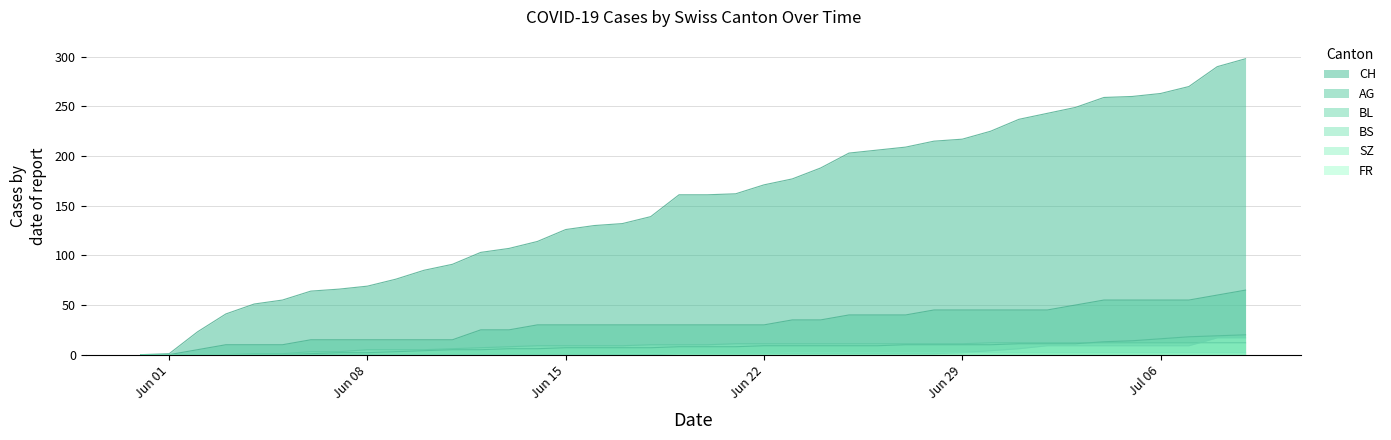

Reading right to left, what are all the values shown in this chart?

CH: 298	290	270	263	260	259	249	243	237	225	217	215	209	206	203	188	177	171	162	161	161	139	132	130	126	114	107	103	91	85	76	69	66	64	55	51	41	23	1	0
AG: 65	60	55	55	55	55	50	45	45	45	45	45	40	40	40	35	35	30	30	30	30	30	30	30	30	30	25	25	15	15	15	15	15	15	10	10	10	5	0	0
BL: 20	19	18	16	14	13	11	11	11	10	10	10	10	9	9	9	9	9	8	8	8	7	7	7	7	6	6	5	5	4	3	2	2	1	0	0	0	0	0	0
BS: 12	12	12	12	12	12	12	12	12	12	11	11	11	11	11	11	11	11	11	10	10	10	9	9	9	9	8	7	6	5	5	5	3	3	1	1	0	0	0	0
SZ: 17	17	9	9	9	9	9	9	6	4	2	1	1	1	1	1	1	1	1	1	1	0	0	0	0	0	0	0	0	0	0	0	0	0	0	0	0	0	0	0
FR: 2	2	2	2	2	2	2	2	2	2	2	2	2	2	2	2	2	1	1	1	1	1	1	0	0	0	0	0	0	0	0	0	0	0	0	0	0	0	0	0